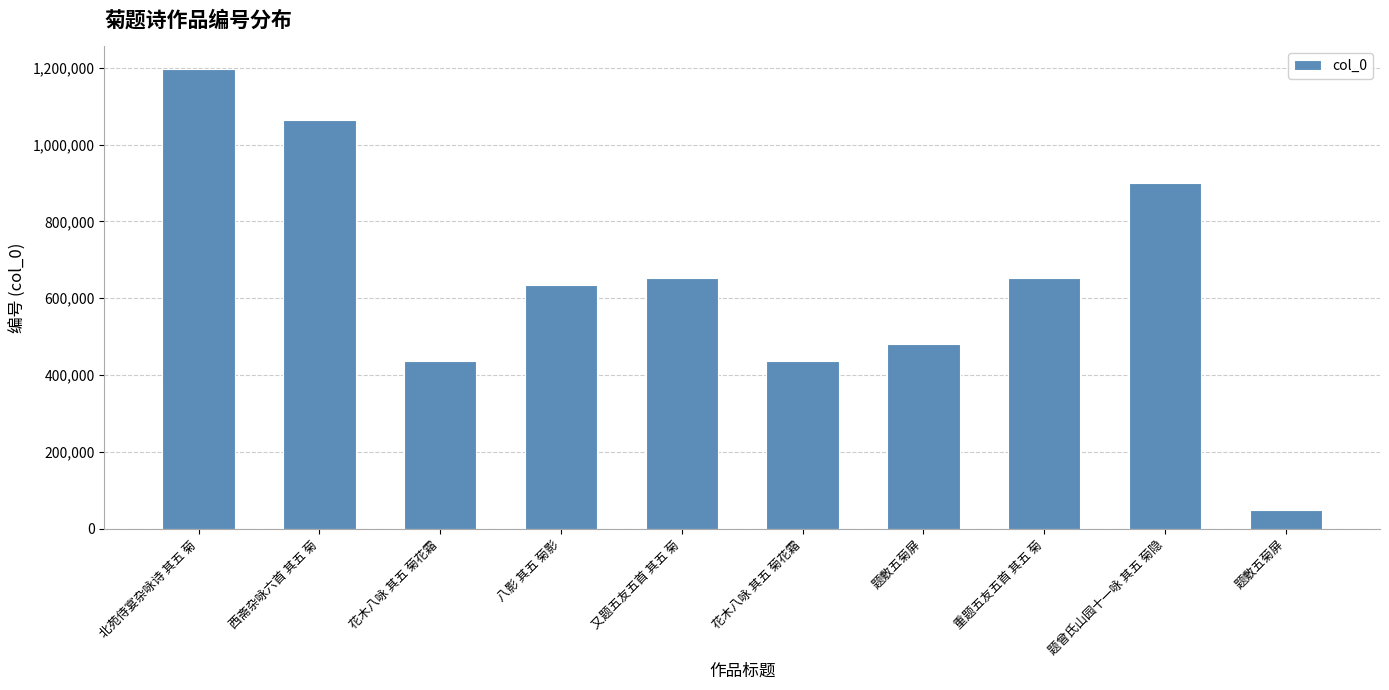

What is the label of the 7th bar from the right?

八影 其五 菊影